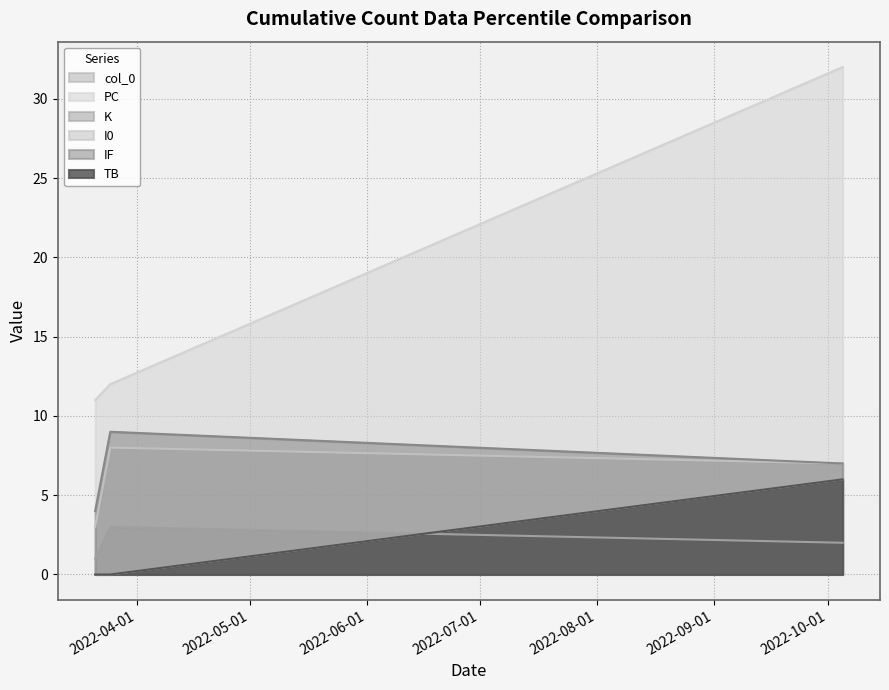

How many TB values are between 0 and 6?

3